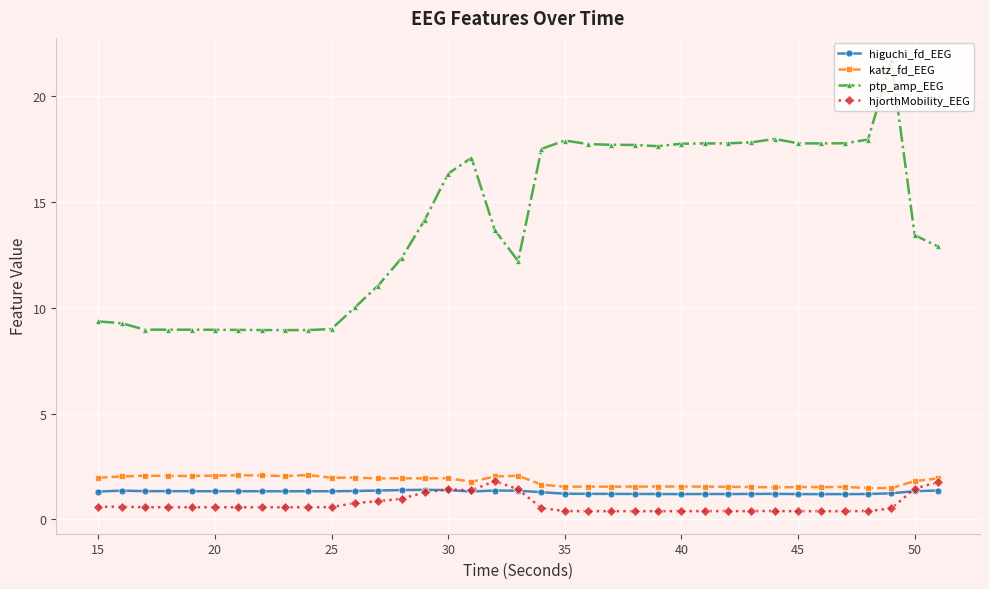

True or false: hjorthMobility_EEG and ptp_amp_EEG cross at least once.

False